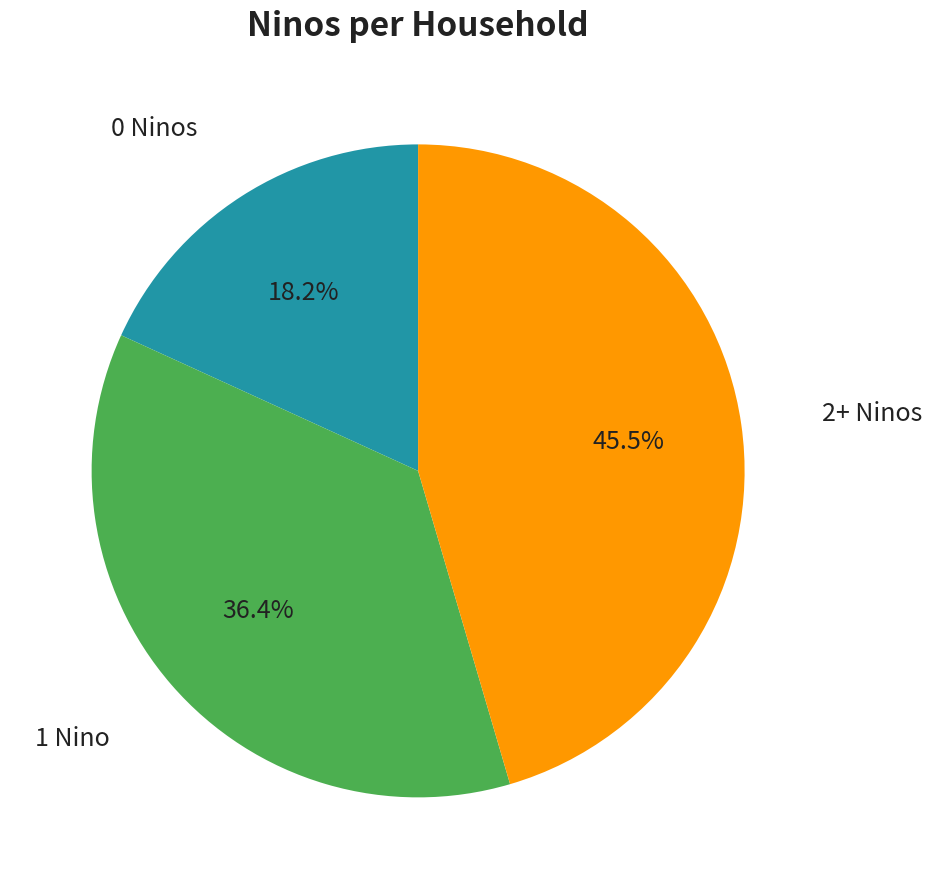

Is there a majority slice in this chart?

No